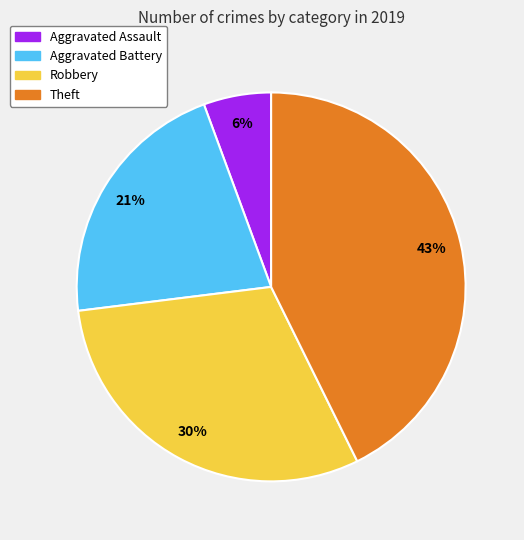

To the nearest percent, what is the combined percentage of Robbery and Theft?

73%